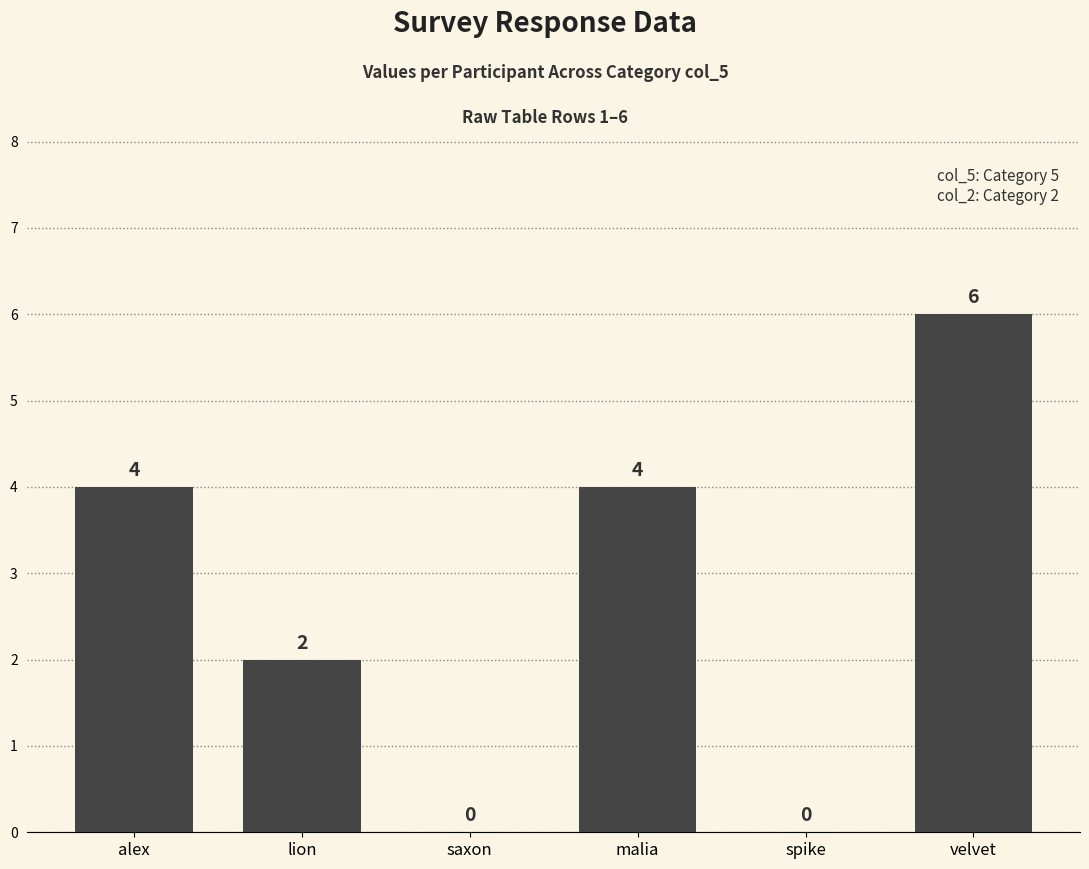

Which category has the highest value across all series?

velvet